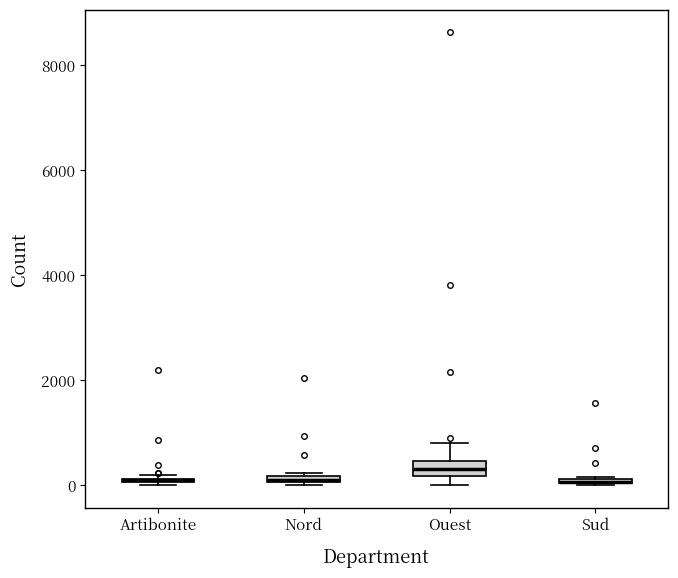

Where is the lower edge of the box for Nord on the y-axis? The values are not printed on the chart, so give them approximately, as read against the axis.

0